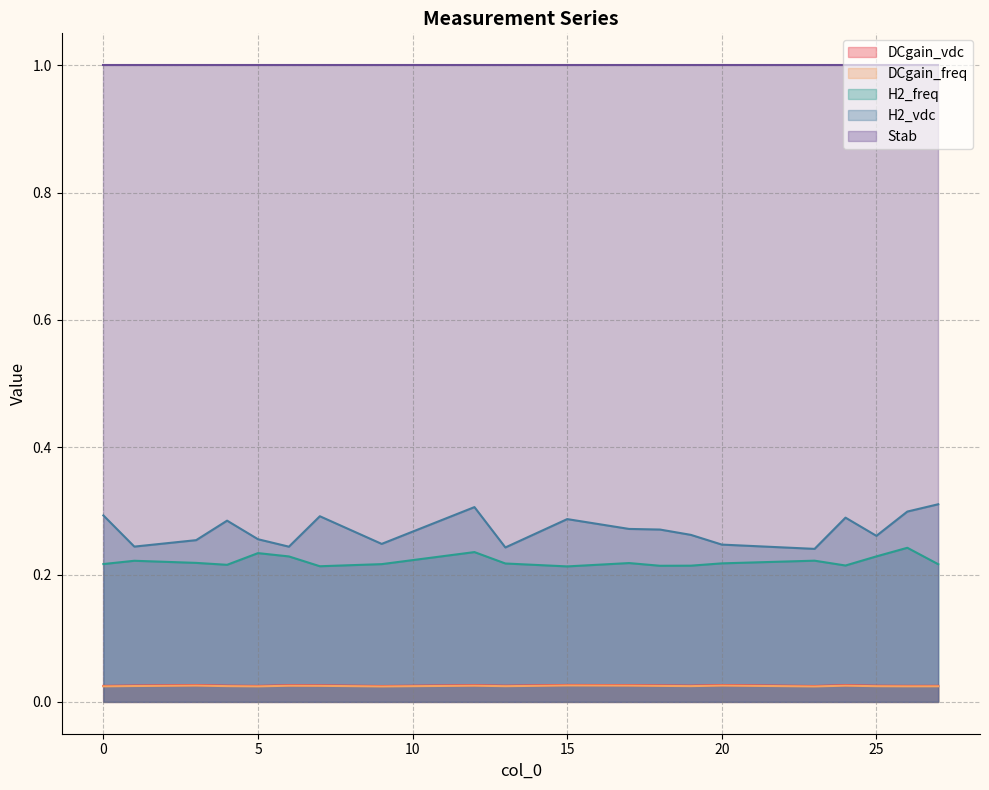

Which series has the largest total across all categories?

Stab